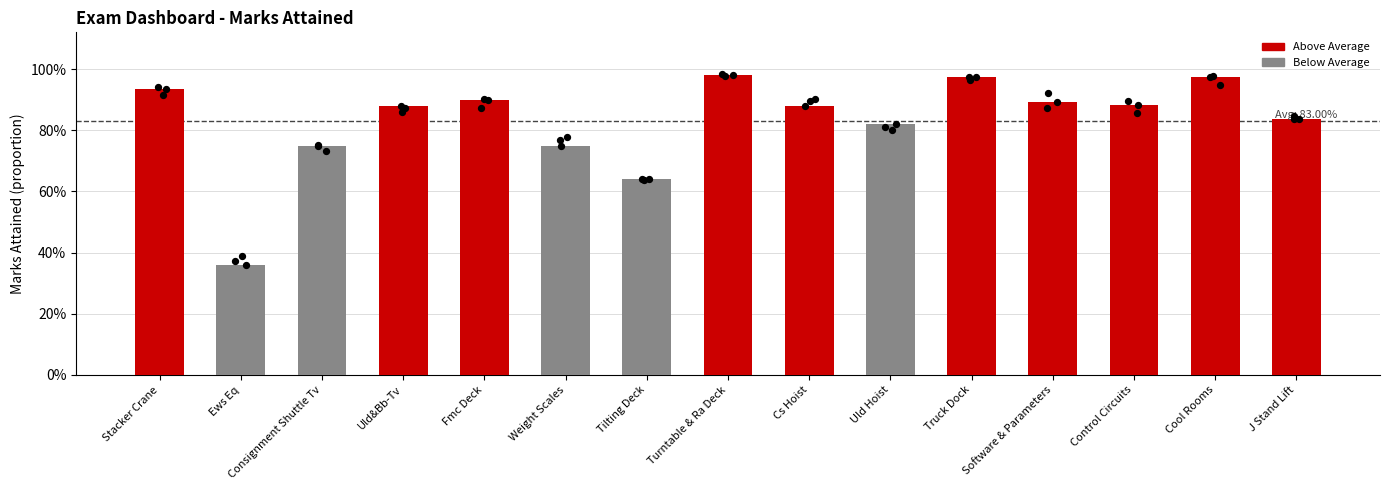

Between Stacker Crane and J Stand Lift, which is larger?

Stacker Crane